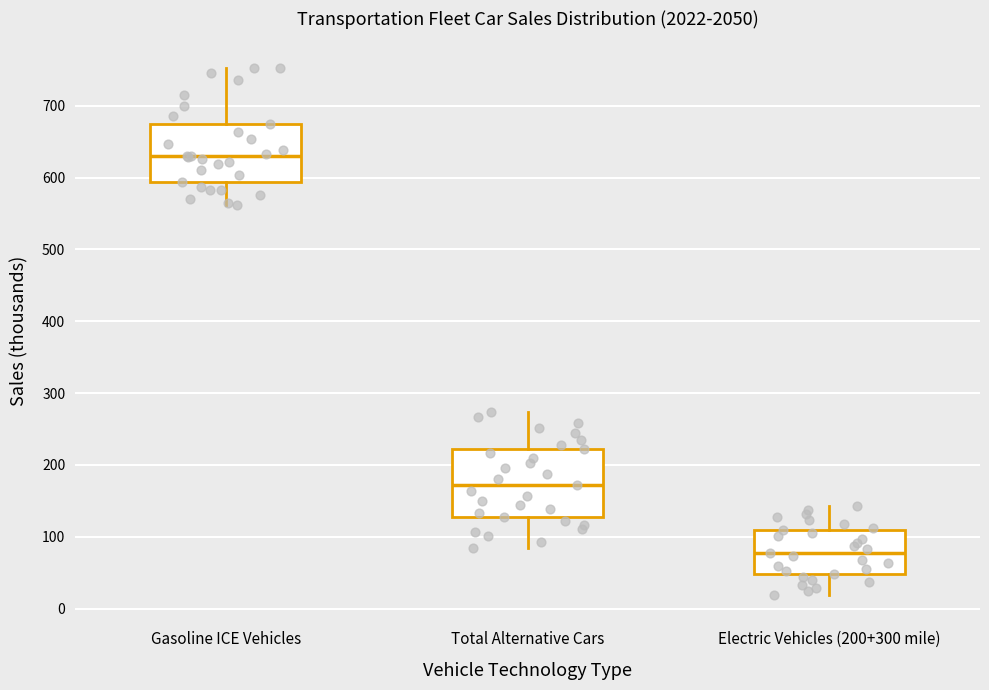

Reading left to right, read every box against the y-axis: the position of its median line, the range the box covers, and the ends of its whiskers. The values are not printed on the chart, so give them approximately, as read against the axis.

Gasoline ICE Vehicles: median 630, box 590 to 670, whiskers 560 to 750
Total Alternative Cars: median 170, box 130 to 220, whiskers 80 to 270
Electric Vehicles (200+300 mile): median 80, box 50 to 110, whiskers 20 to 140